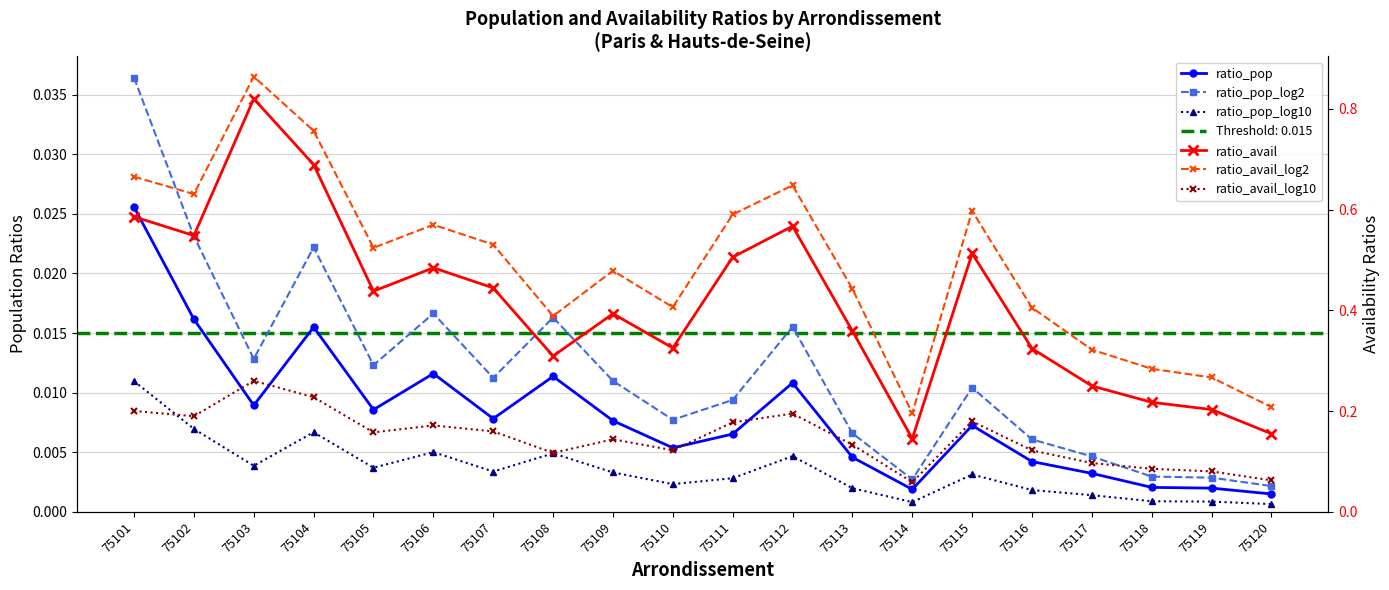

What is the lowest value of the ratio_avail_log2 series?

0.2